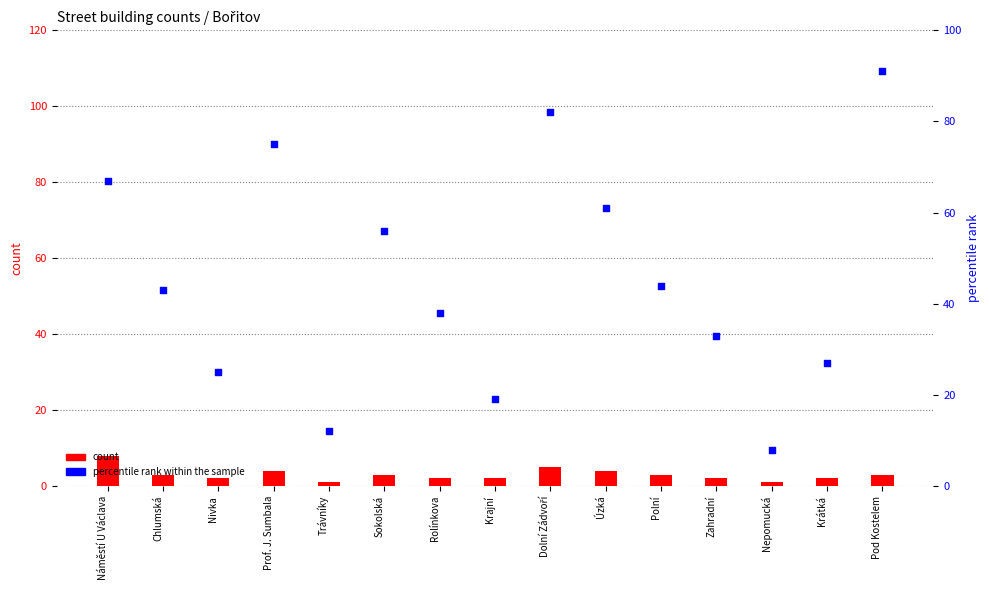

Which series contains the lowest Y value?

count